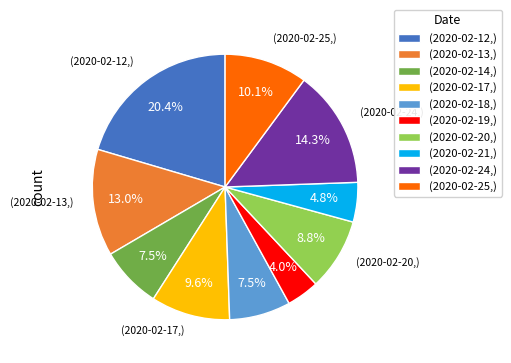

How many segments does this pie chart have?

10